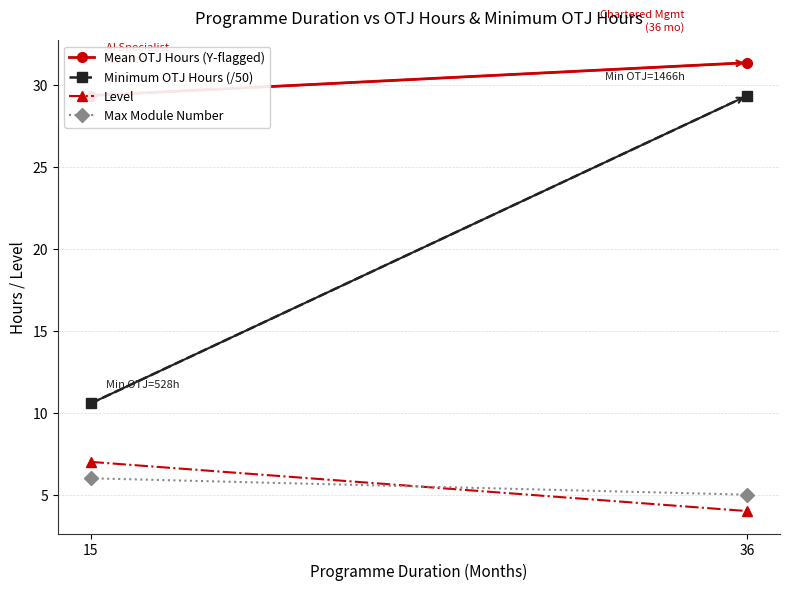

What is the sum of all Minimum OTJ Hours (/50) values?

39.9